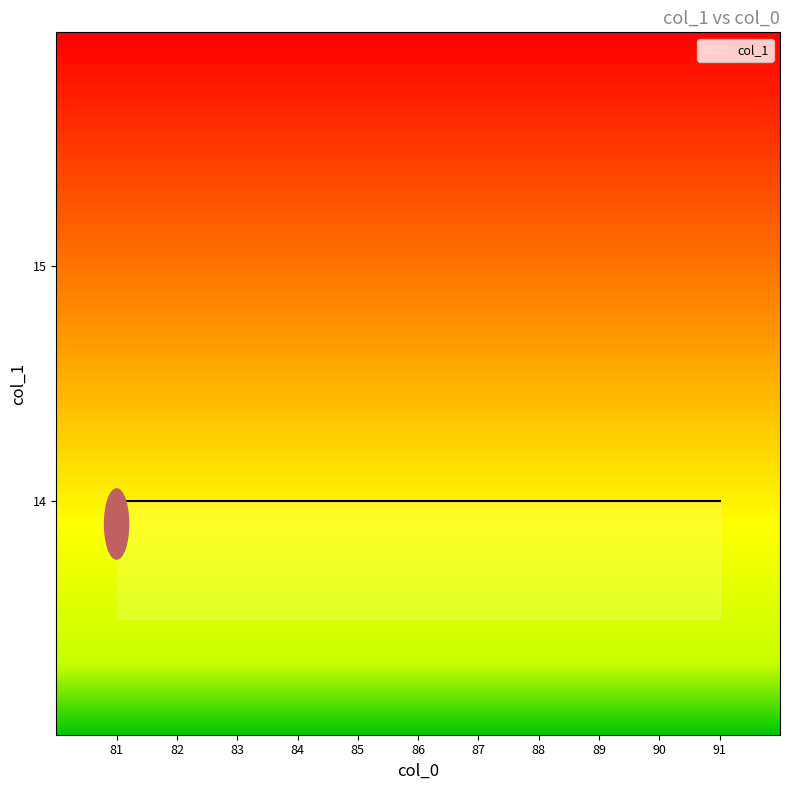

True or false: the data shows 13 at 81.

False